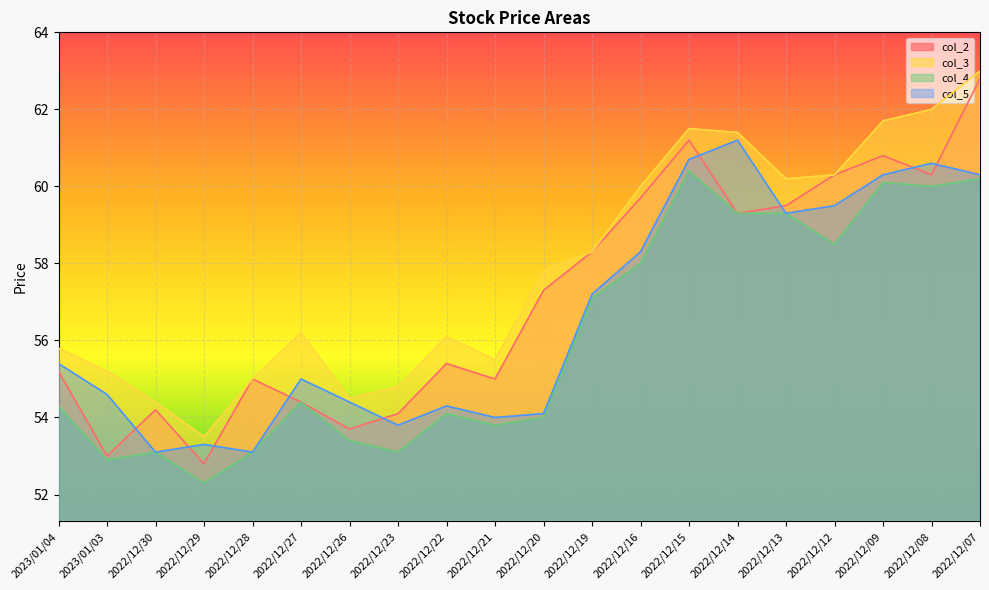

How many lines are shown in the chart?

4